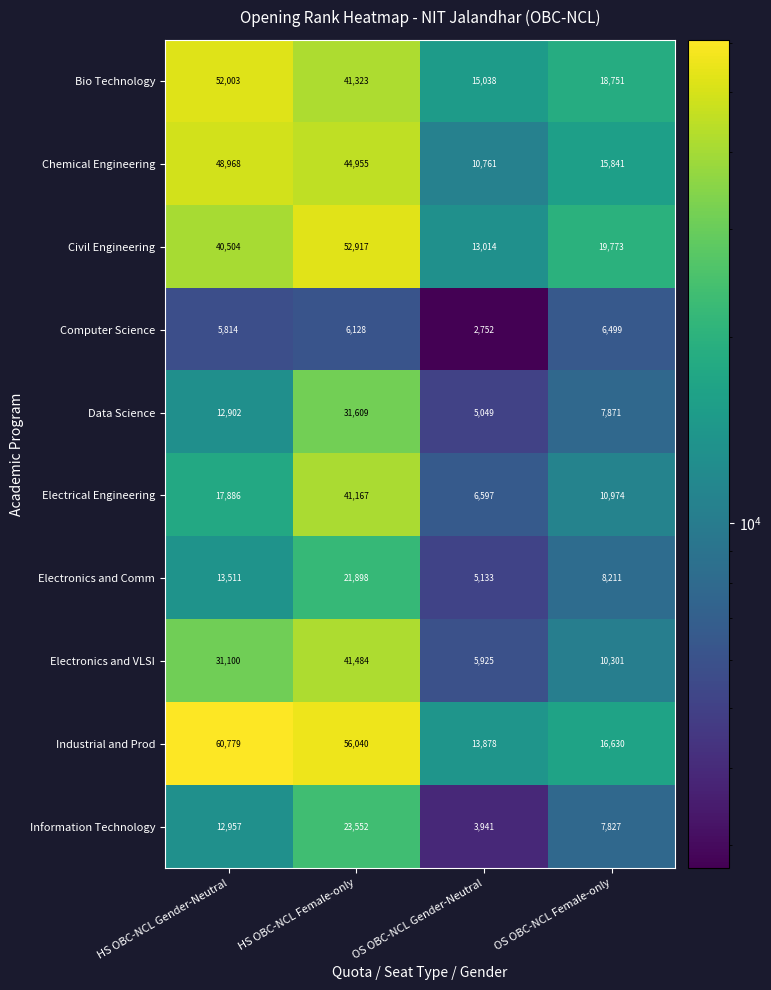

Is it true that Electrical Engineering equals 15089 at OS OBC-NCL Female-only?

False